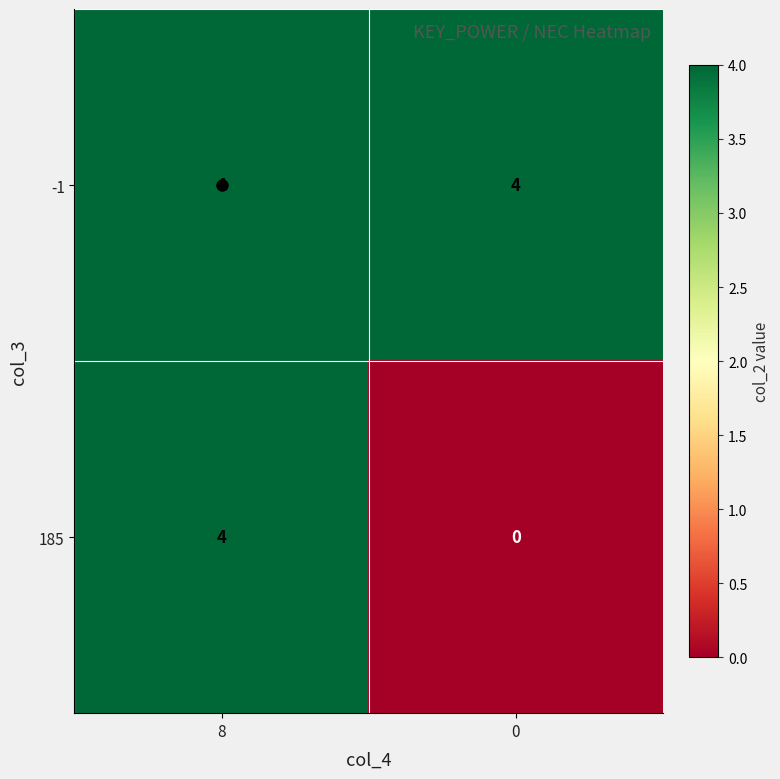

How many values in 185 are above zero?

1